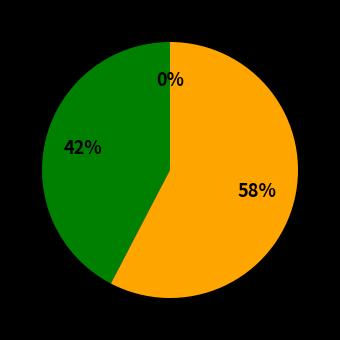

What percentage is the 2020-06-23 slice, to the nearest percent?

2%